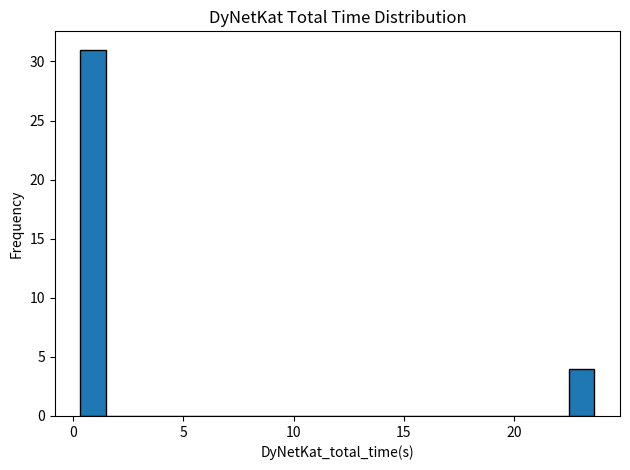

Read against the x-axis, roughly where is the centre of the tallest bar?

1.0